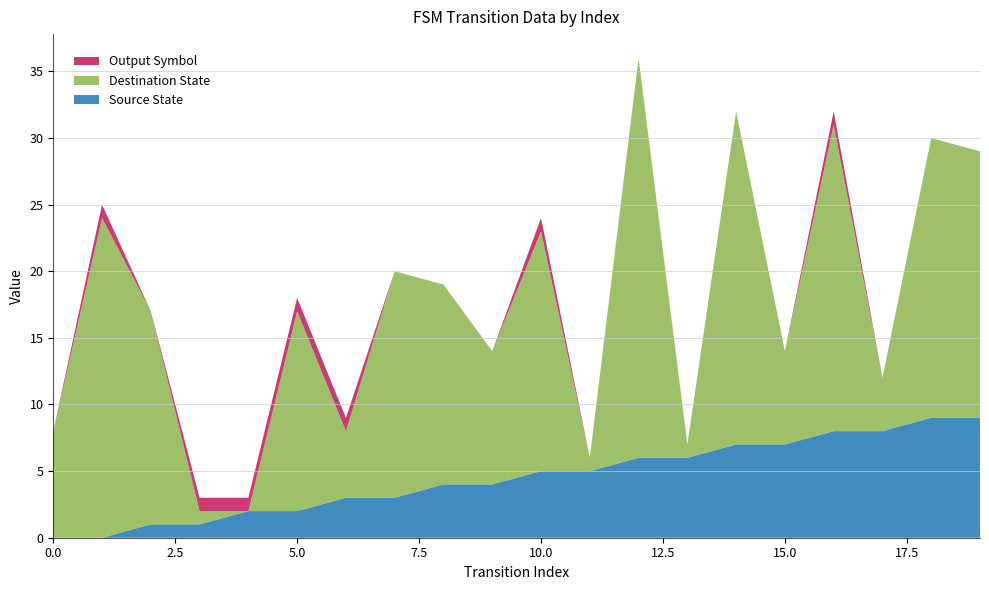

Reading left to right, transcribe all the data shown in this chart.

Source State: 0	0	1	1	2	2	3	3	4	4	5	5	6	6	7	7	8	8	9	9
Destination State: 8	24	16	1	0	15	5	17	15	10	18	1	30	1	25	7	23	4	21	20
Output Symbol: 0	1	0	1	1	1	1	0	0	0	1	0	0	0	0	0	1	0	0	0